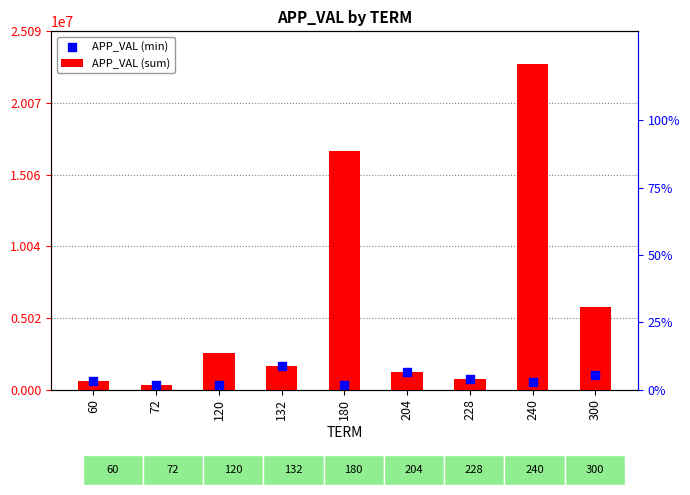

Which series has the largest total across all categories?

APP_VAL (sum)